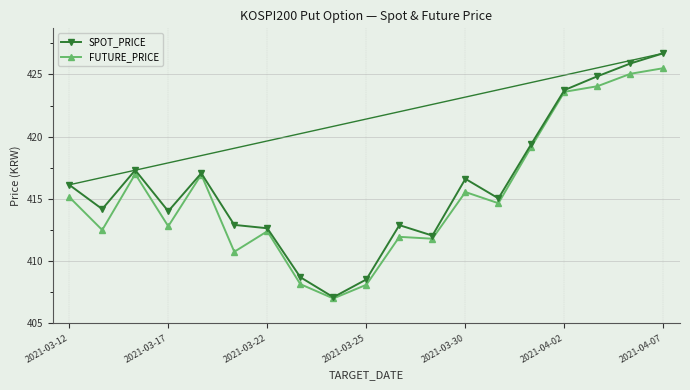

What is the value of the FUTURE_PRICE point at the 6th from the left?

410.8